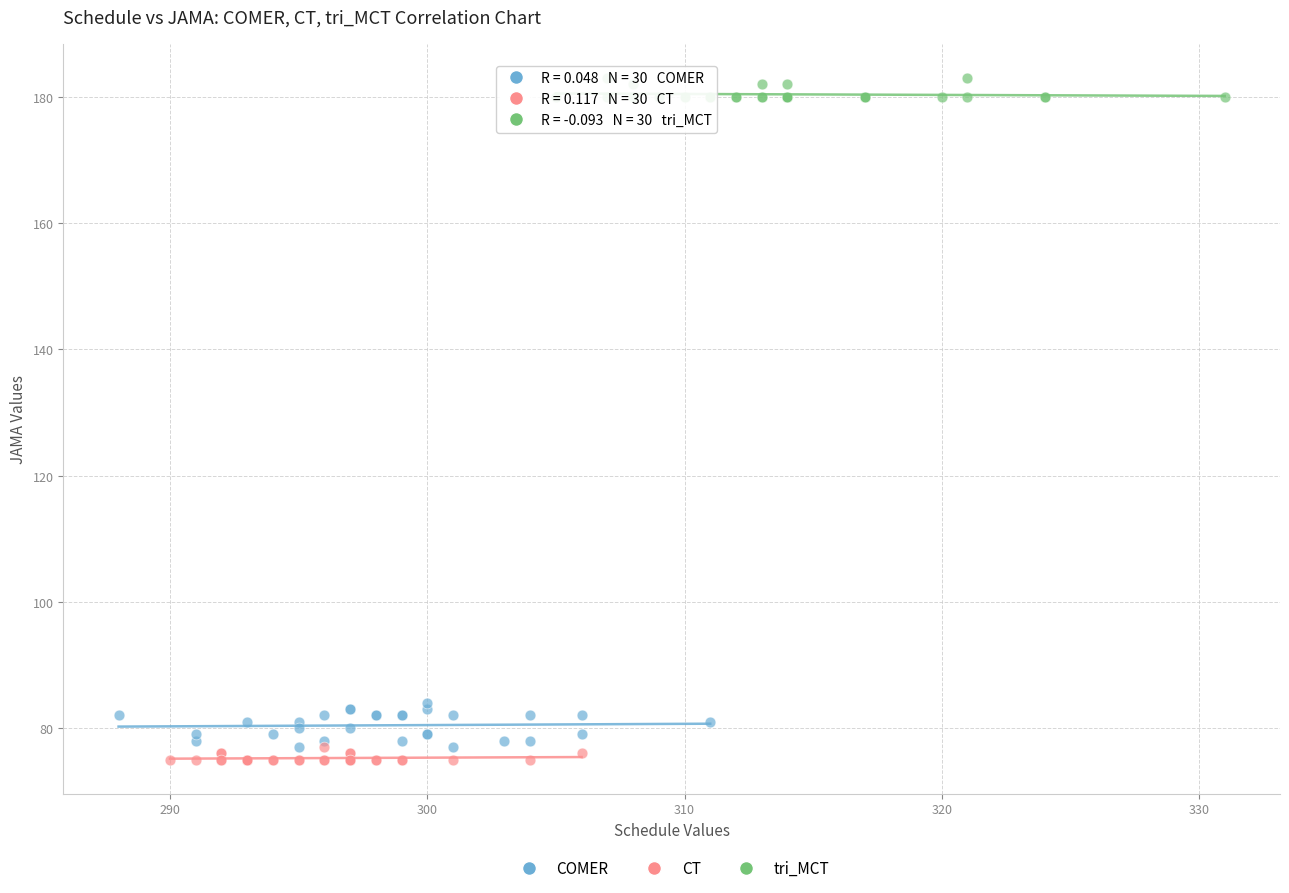

Which series has the largest Y range (max minus min)?

COMER